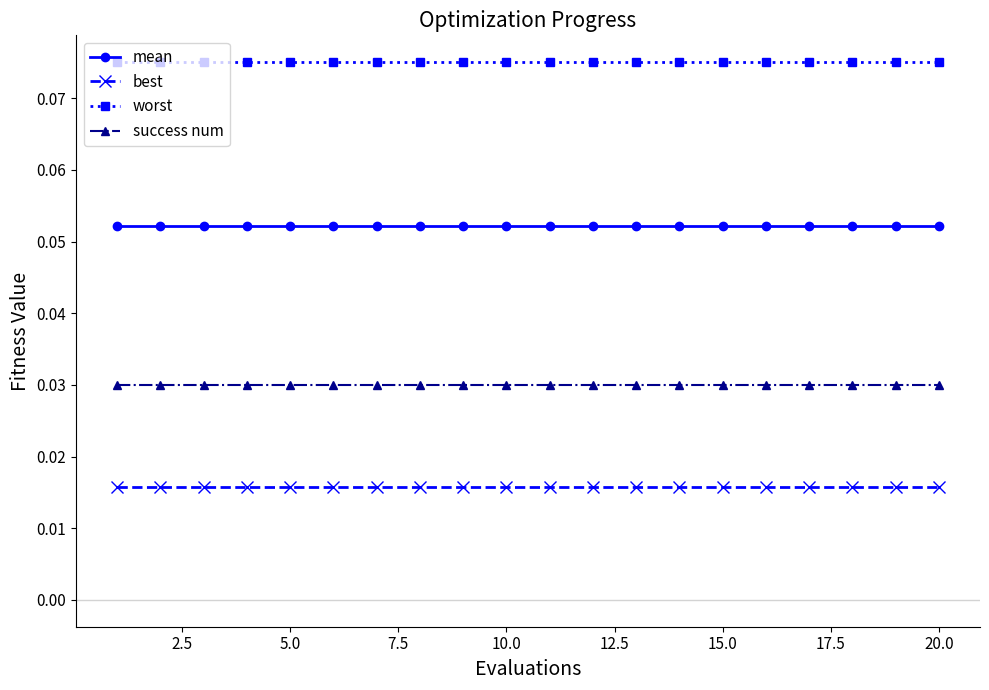

Which series has the largest total across all categories?

worst